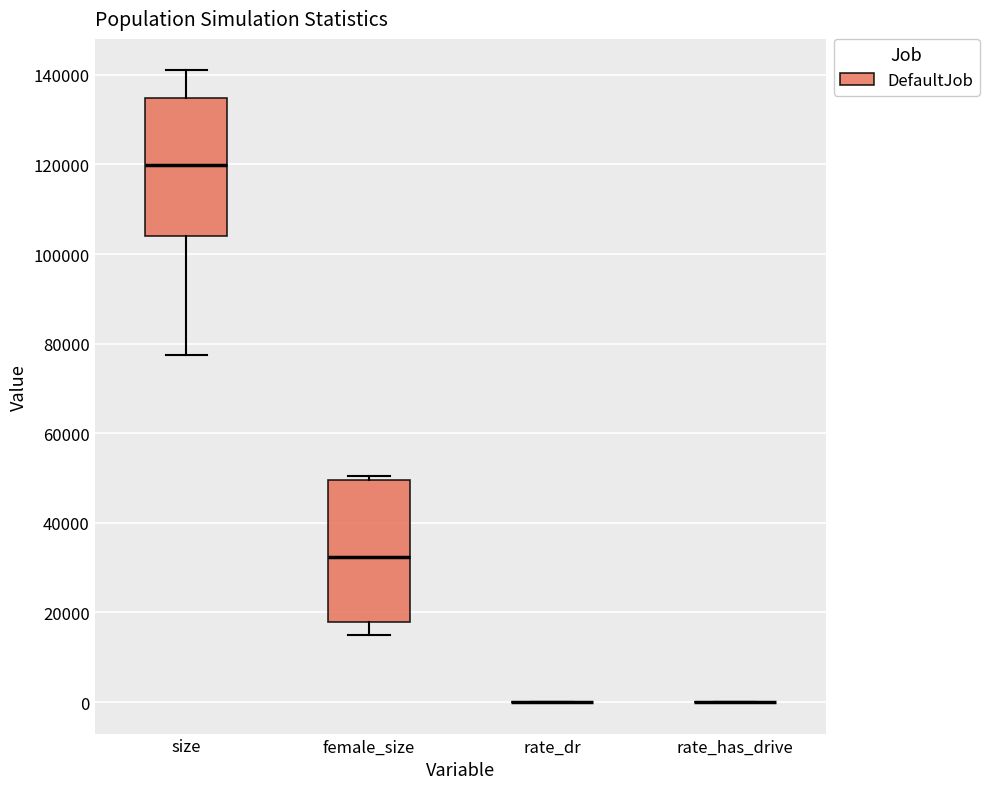

Reading left to right, read every box against the y-axis: the position of its median line, the range the box covers, and the ends of its whiskers. The values are not printed on the chart, so give them approximately, as read against the axis.

size: median 120000, box 104000 to 134000, whiskers 78000 to 140000
female_size: median 32000, box 18000 to 50000, whiskers 14000 to 50000 (just above the box's upper edge)
rate_dr: box collapsed to a line at 0, whiskers 0 to 0
rate_has_drive: box collapsed to a line at 0, whiskers 0 to 0